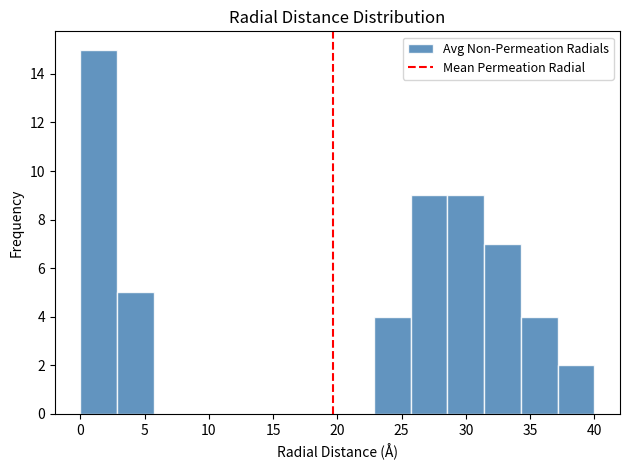

How tall is the bar that spans 31.5 to 34.5 on the x-axis? Neither the bar edges nor the heights are printed on the chart, so give them approximately, as read against the axes.

7